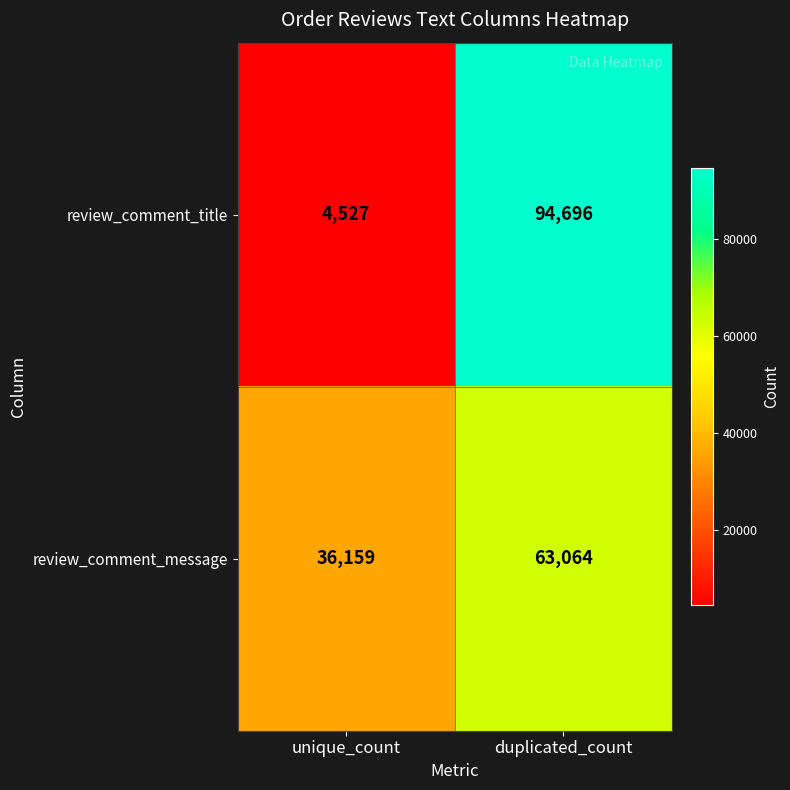

The review_comment_message series shows 63064 at duplicated_count. True or false?

True